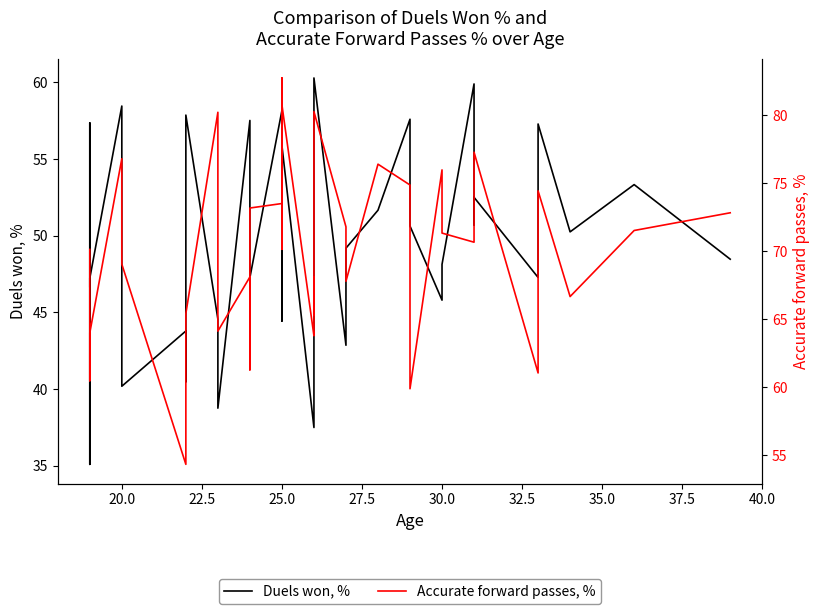

Which series has the largest range (max minus min)?

Accurate forward passes, %